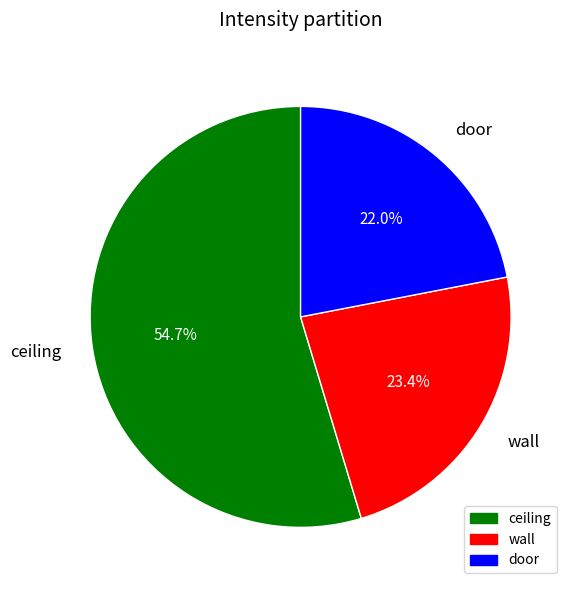

How many segments does this pie chart have?

3